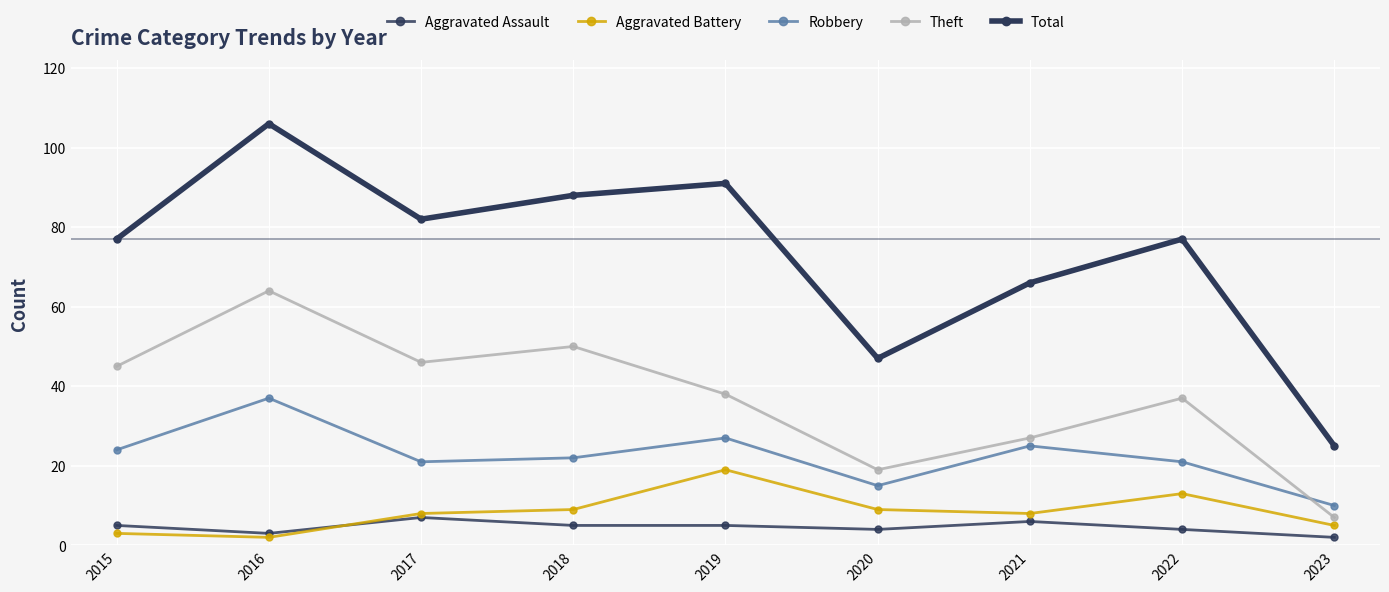

Reading left to right, transcribe all the data shown in this chart.

Aggravated Assault: 5	3	7	5	5	4	6	4	2
Aggravated Battery: 3	2	8	9	19	9	8	13	5
Robbery: 24	37	21	22	27	15	25	21	10
Theft: 45	64	46	50	38	19	27	37	7
Total: 77	106	82	88	91	47	66	77	25